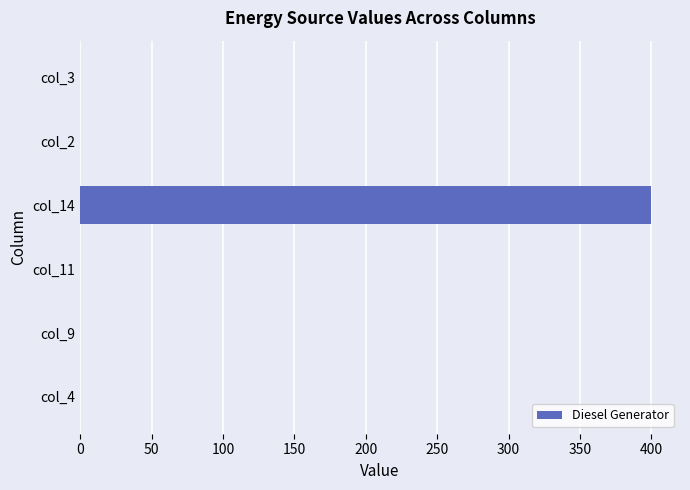

What is the sum of all values?

400